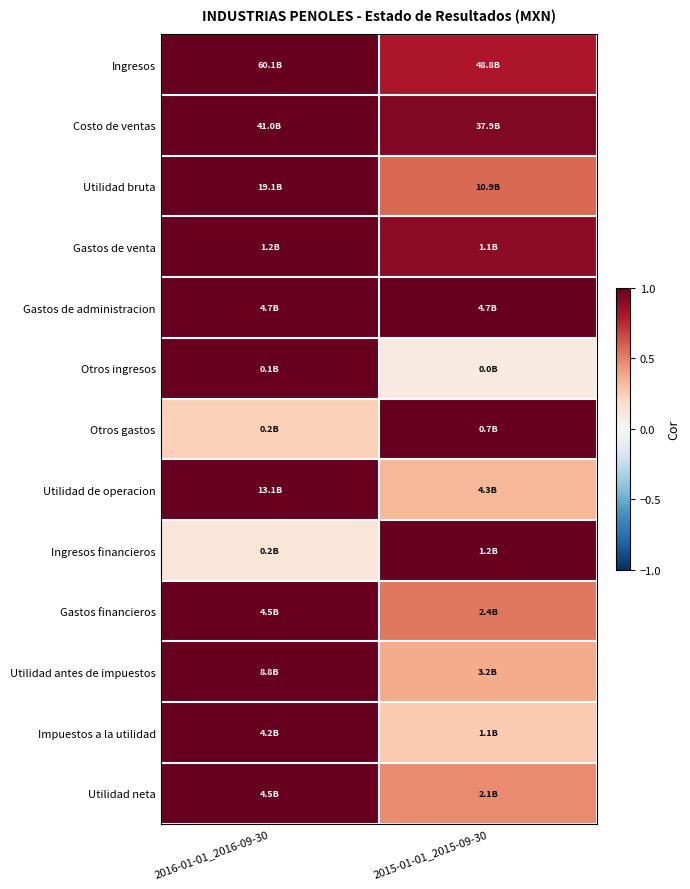

Reading left to right, extract all data points from this chart.

Ingresos: 2016-01-01_2016-09-30=1.0	2015-01-01_2015-09-30=0.8
Costo de ventas: 2016-01-01_2016-09-30=1.0	2015-01-01_2015-09-30=0.9
Utilidad bruta: 2016-01-01_2016-09-30=1.0	2015-01-01_2015-09-30=0.6
Gastos de venta: 2016-01-01_2016-09-30=1.0	2015-01-01_2015-09-30=0.9
Gastos de administracion: 2016-01-01_2016-09-30=1.0	2015-01-01_2015-09-30=1.0
Otros ingresos: 2016-01-01_2016-09-30=1.0	2015-01-01_2015-09-30=0.1
Otros gastos: 2016-01-01_2016-09-30=0.2	2015-01-01_2015-09-30=1.0
Utilidad de operacion: 2016-01-01_2016-09-30=1.0	2015-01-01_2015-09-30=0.3
Ingresos financieros: 2016-01-01_2016-09-30=0.1	2015-01-01_2015-09-30=1.0
Gastos financieros: 2016-01-01_2016-09-30=1.0	2015-01-01_2015-09-30=0.5
Utilidad antes de impuestos: 2016-01-01_2016-09-30=1.0	2015-01-01_2015-09-30=0.4
Impuestos a la utilidad: 2016-01-01_2016-09-30=1.0	2015-01-01_2015-09-30=0.3
Utilidad neta: 2016-01-01_2016-09-30=1.0	2015-01-01_2015-09-30=0.5